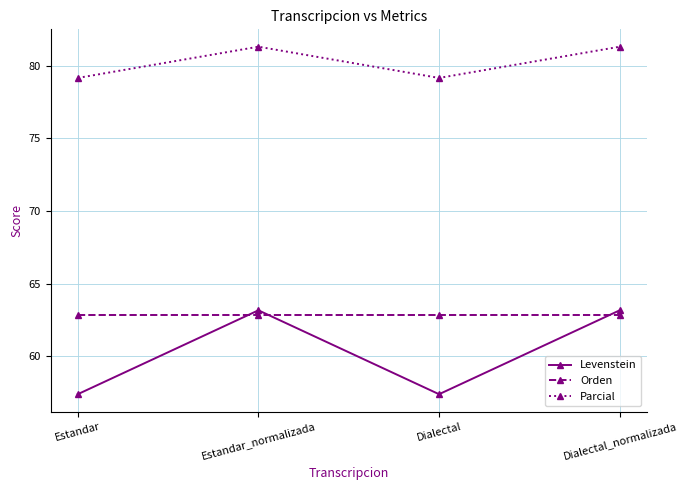

At Dialectal, list the series in order from smallest to largest.

Levenstein, Orden, Parcial